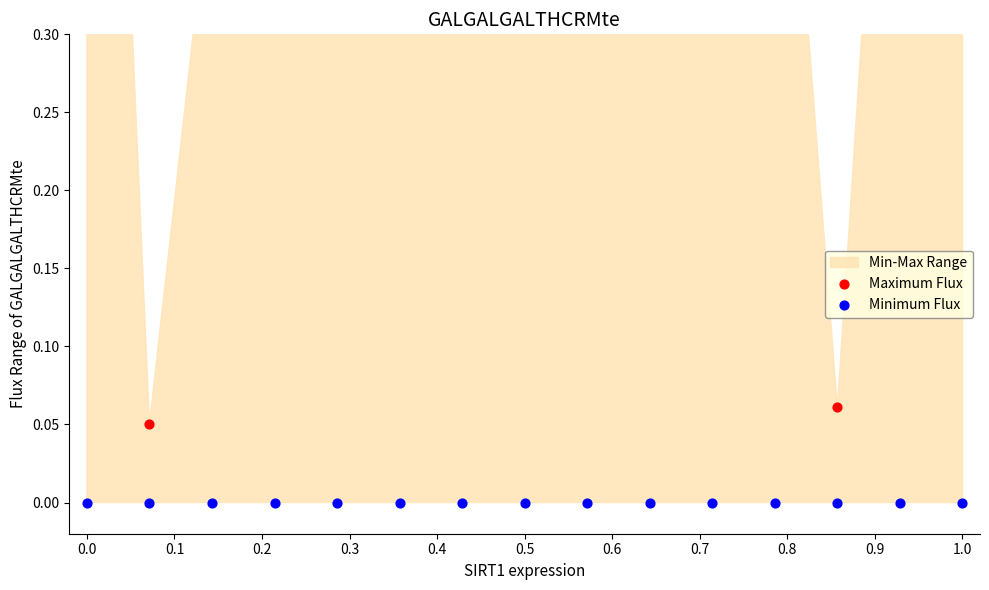

Is the value of Maximum Flux at 13 greater than the value of Minimum Flux at 12?

Yes